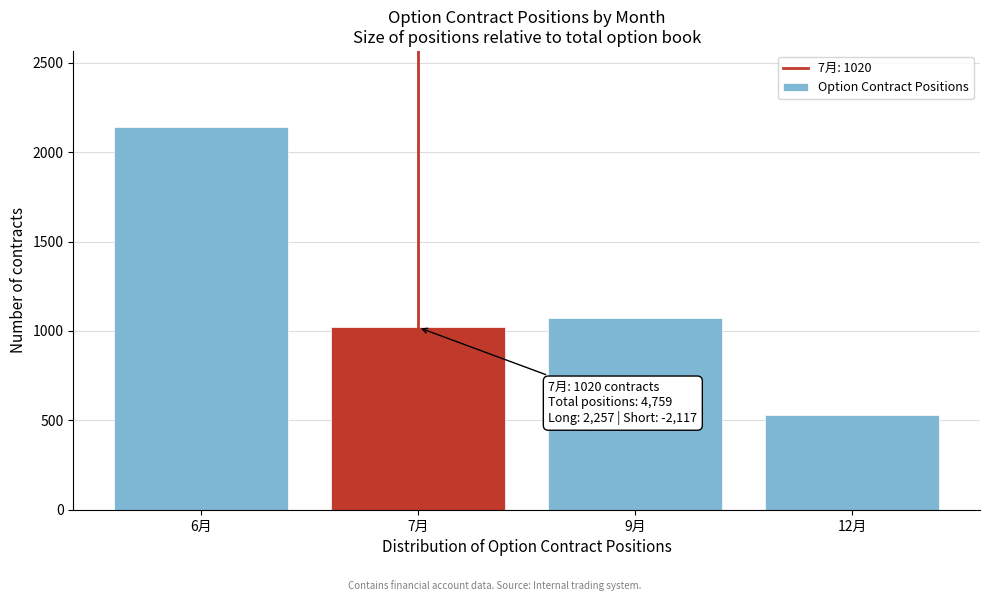

Reading left to right, transcribe all the data shown in this chart.

6月=2139	7月=1020	9月=1072	12月=528